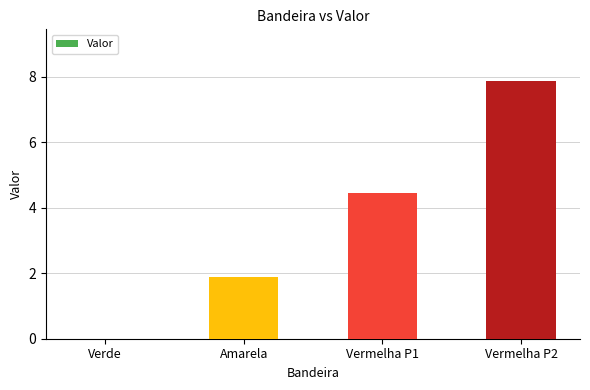

What is the sum of all values?

14.2